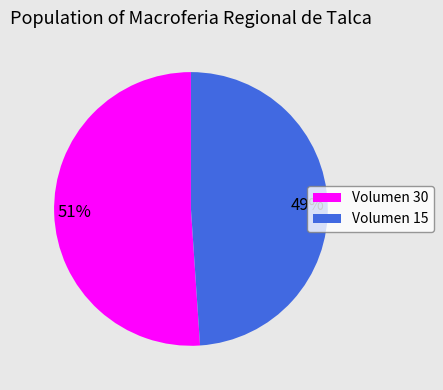

To the nearest percent, what is the difference between the Volumen 15 and Volumen 30 slice percentages?

2%